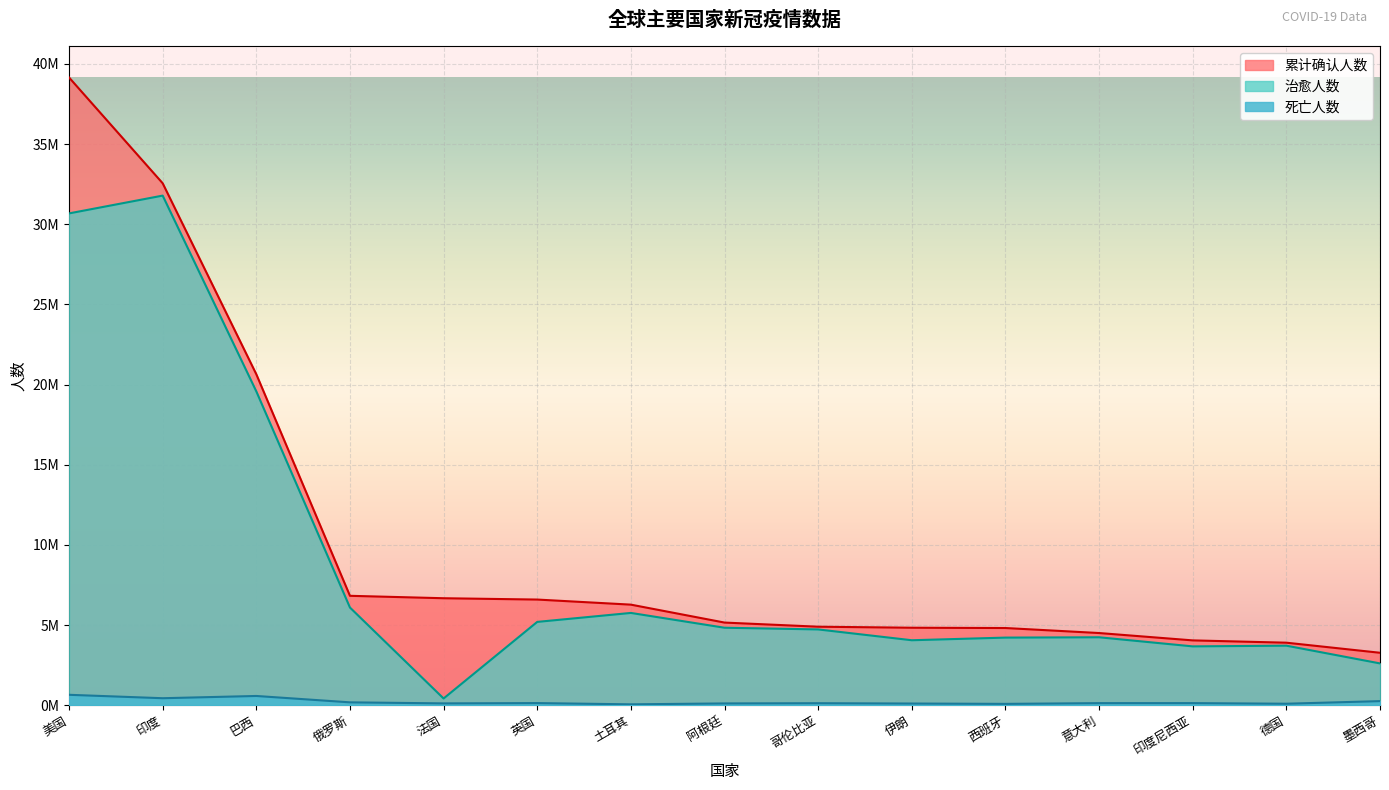

Reading left to right, transcribe all the data shown in this chart.

累计确认人数: 美国=39157639	印度=32558530	巴西=20645537	俄罗斯=6824540	法国=6673336	英国=6590747	土耳其=6273681	阿根廷=5155079	哥伦比亚=4897150	伊朗=4833135	西班牙=4815205	意大利=4502396	印度尼西亚=4043736	德国=3900049	墨西哥=3271128
治愈人数: 美国=30678283	印度=31788440	巴西=19577135	俄罗斯=6092818	法国=419349	英国=5197140	土耳其=5756406	阿根廷=4833260	哥伦比亚=4727307	伊朗=4053022	西班牙=4217444	意大利=4237758	印度尼西亚=3669966	德国=3714269	墨西哥=2607633
死亡人数: 美国=649680	印度=436396	巴西=576730	俄罗斯=179243	法国=113665	英国=132003	土耳其=55212	阿根廷=110966	哥伦比亚=124474	伊朗=104716	西班牙=83690	意大利=128914	印度尼西亚=130182	德国=92529	墨西哥=255452